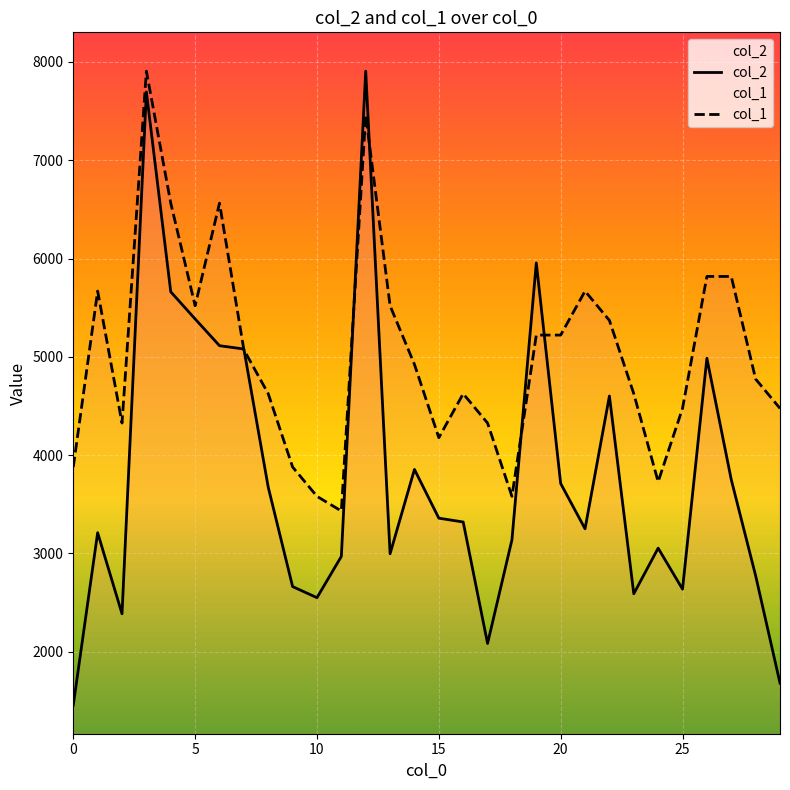

How many times do col_1 and col_2 cross each other?

6